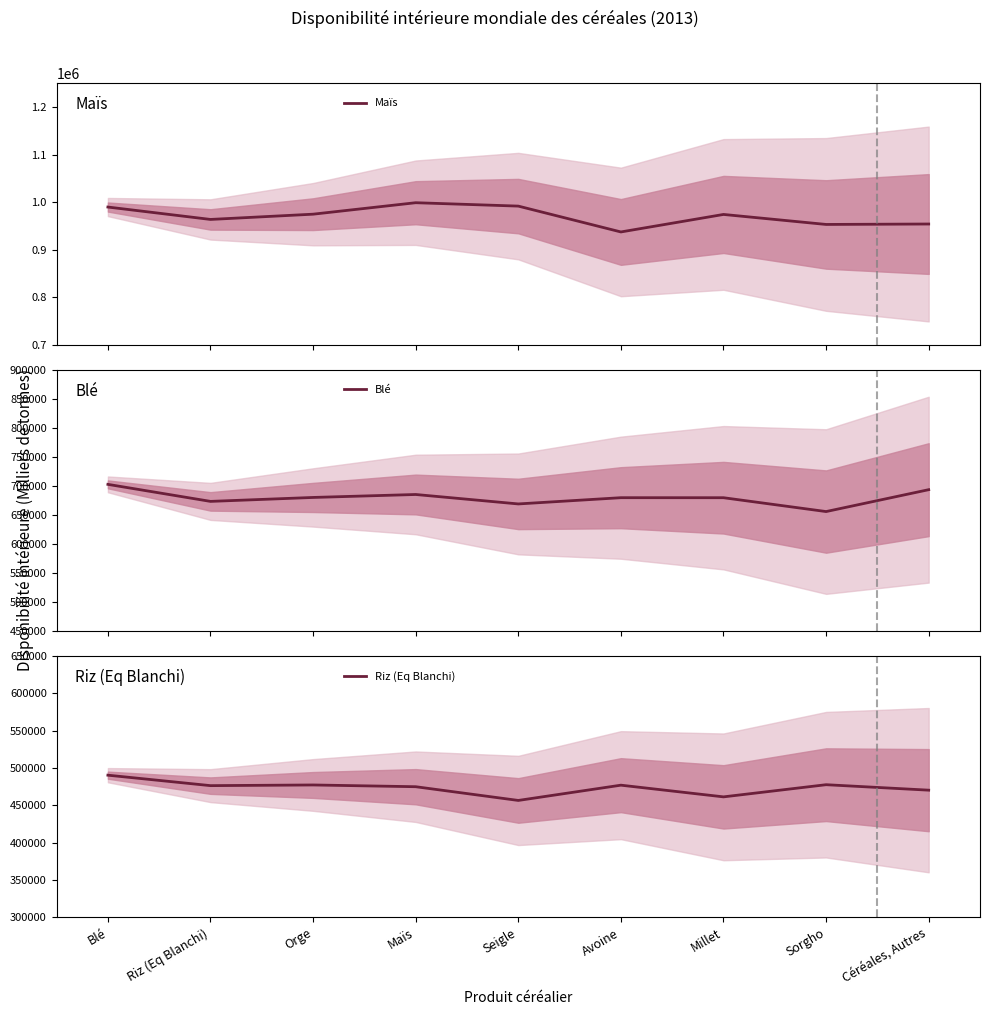

Which series has the widest spread of values?

Maïs